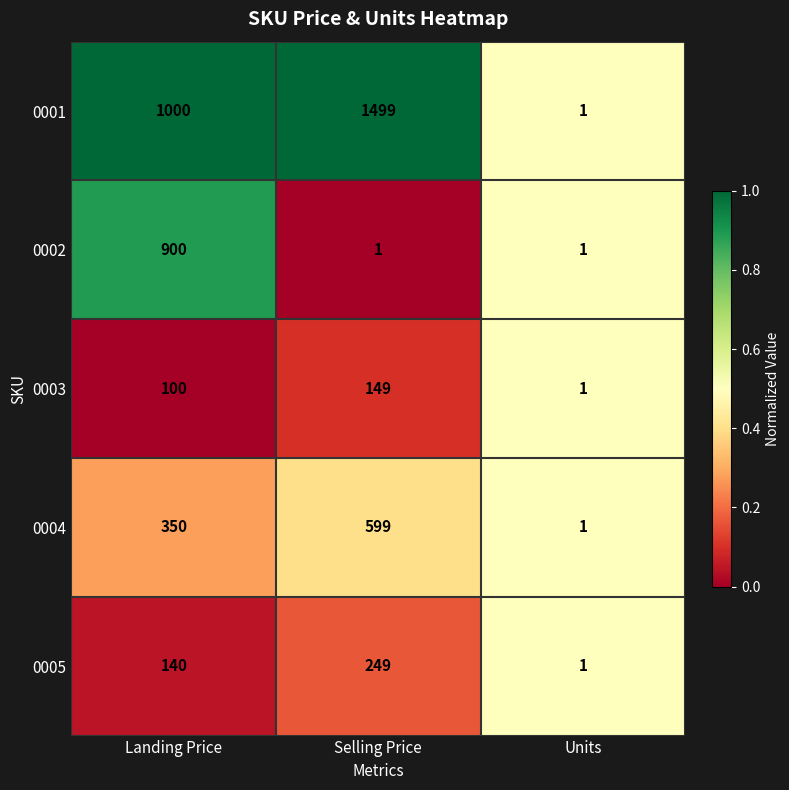

Which series has the widest spread of values?

0001